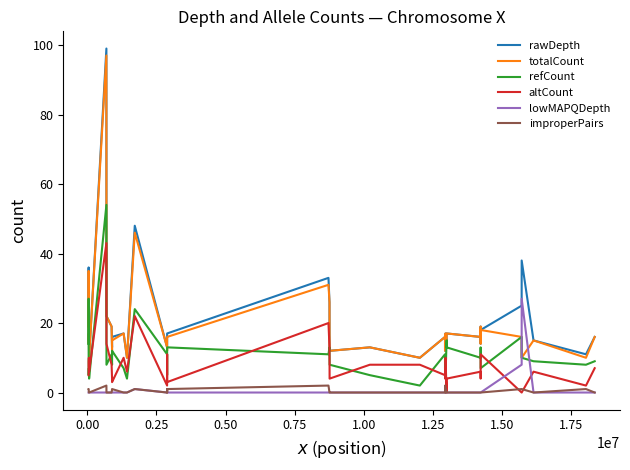

How many lines are shown in the chart?

6